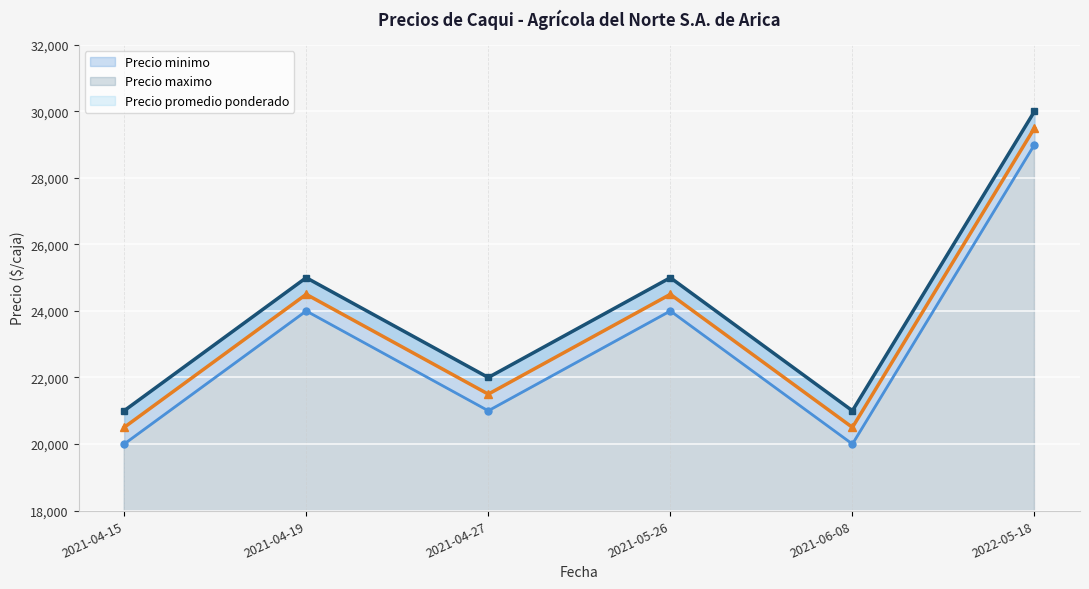

How many lines are shown in the chart?

3